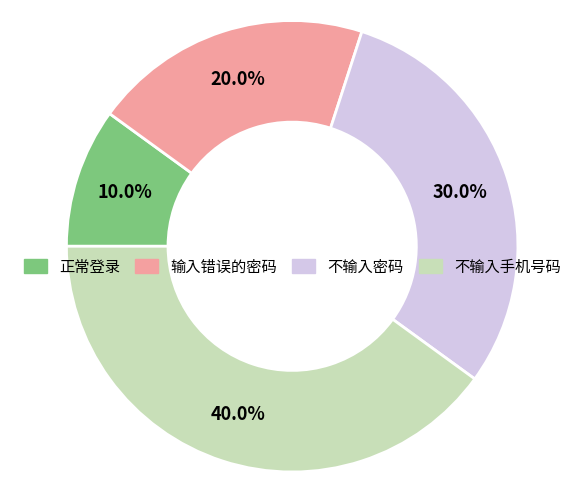

What is the smallest slice in the pie chart?

正常登录